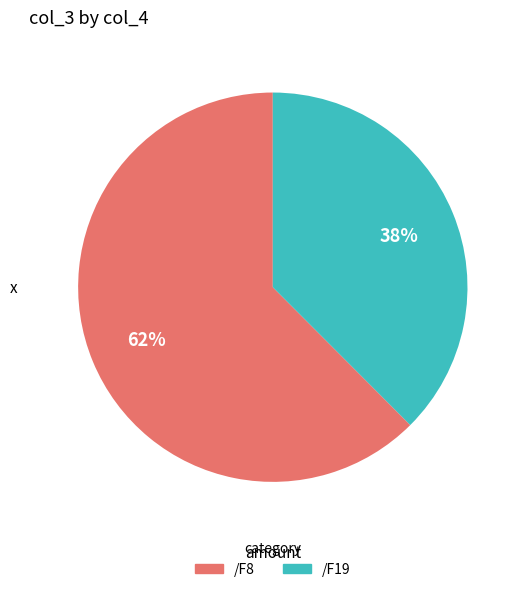

To the nearest percent, what portion does /F8 represent?

62%